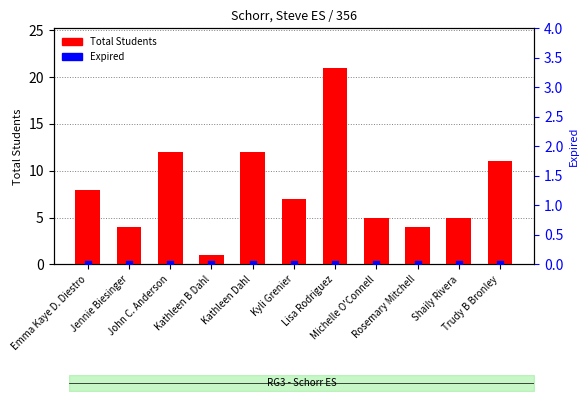

Which series contains the highest Y value?

Total Students